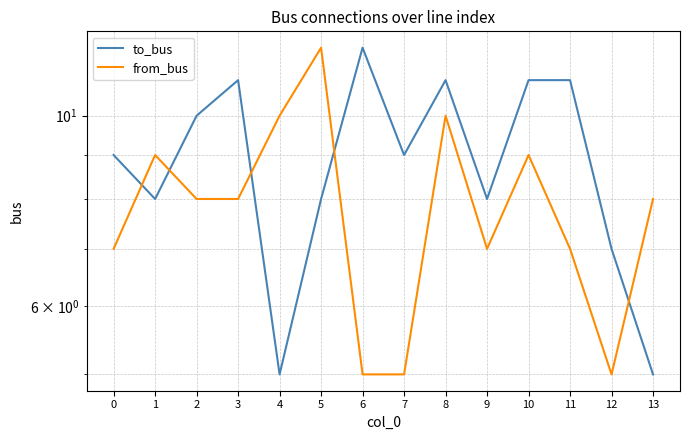

Which series changed the most between 0 and 4?

to_bus